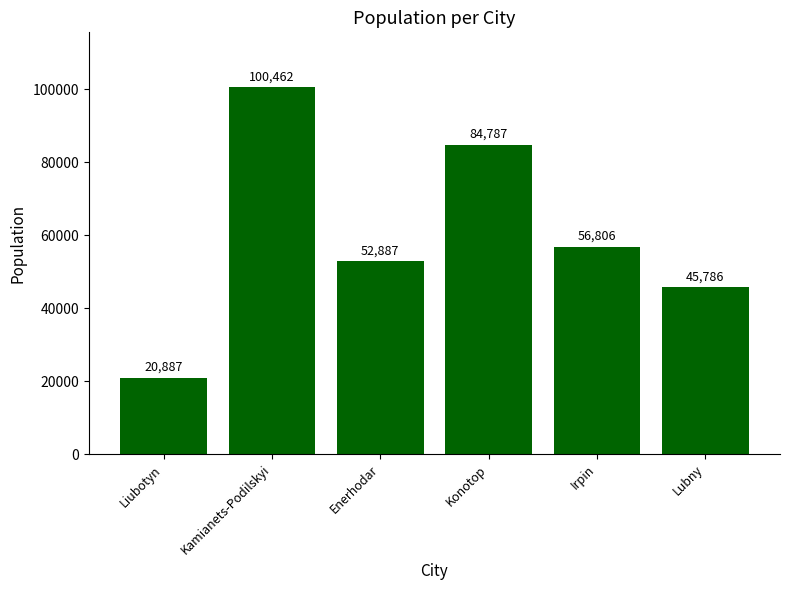

True or false: the data shows 50301 at Konotop.

False